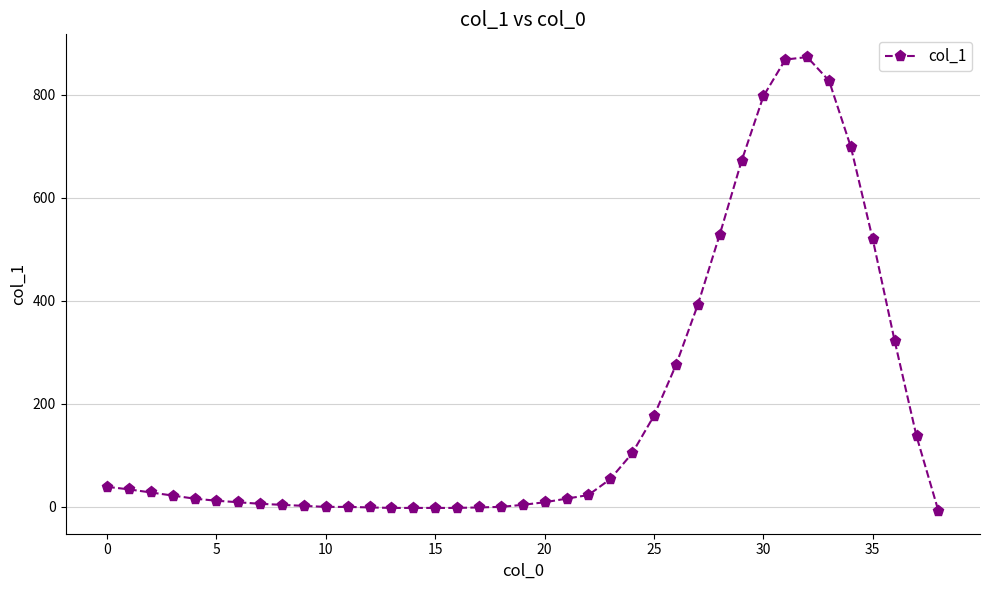

How many data points are less than 22?

19